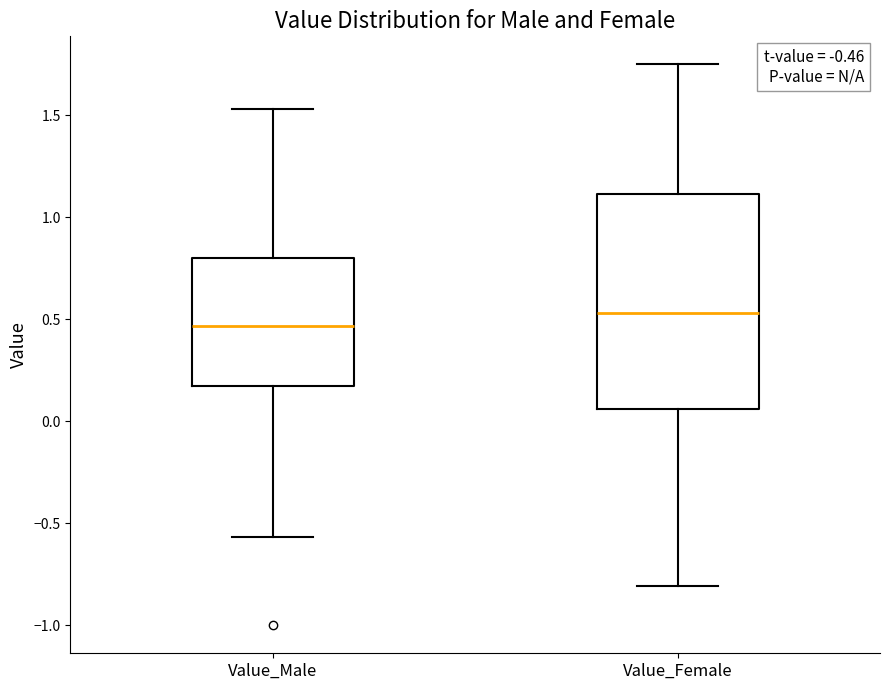

Which box is the tallest, from its lower edge to its upper edge?

Value_Female